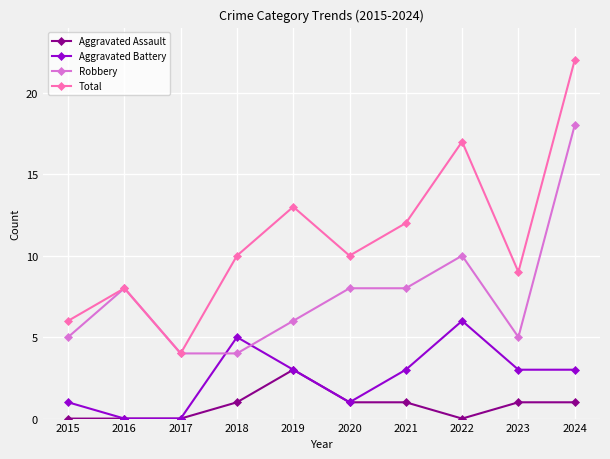

True or false: Robbery and Aggravated Assault intersect in this chart.

False